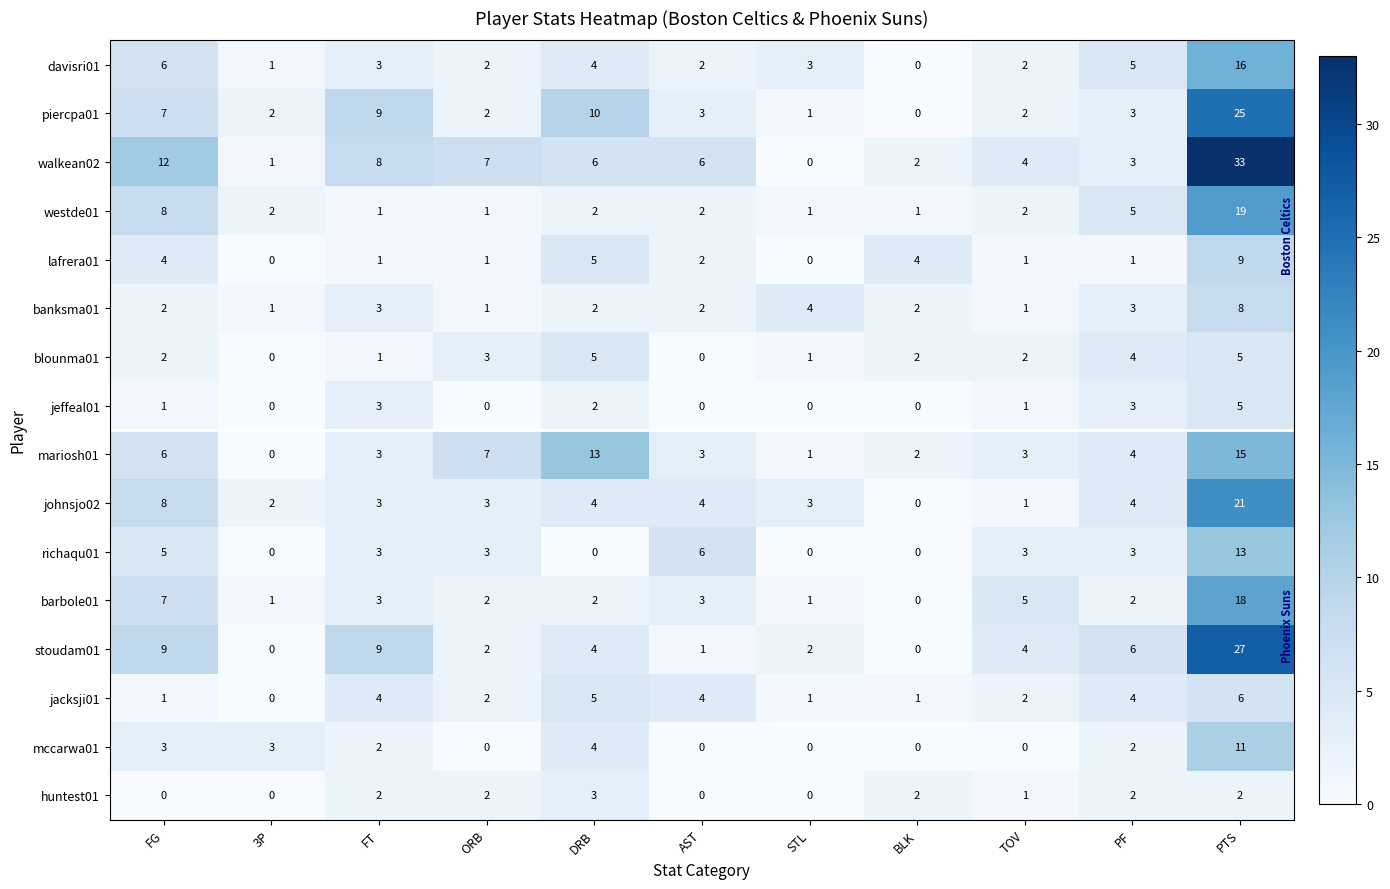

Between ORB and PTS, which series saw the biggest shift?

walkean02